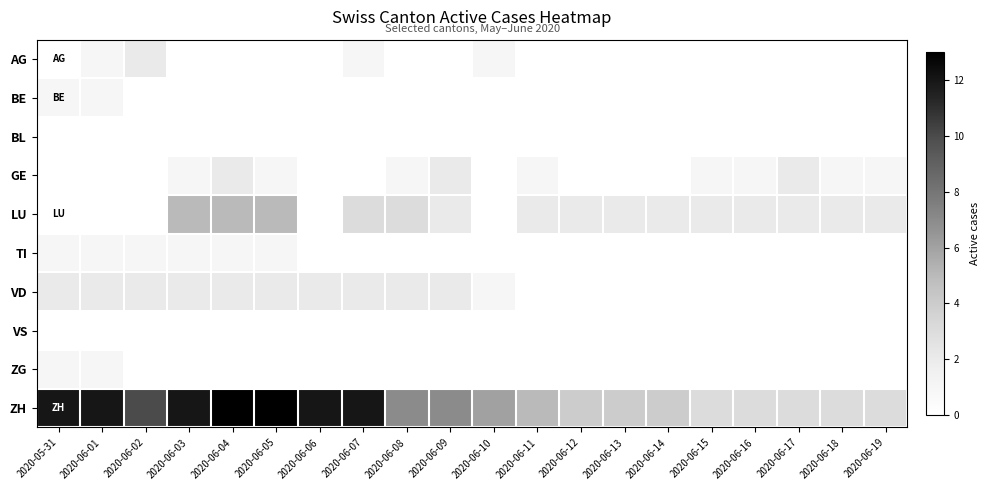

True or false: VD has a value of 2.0 at 2020-06-09.

True